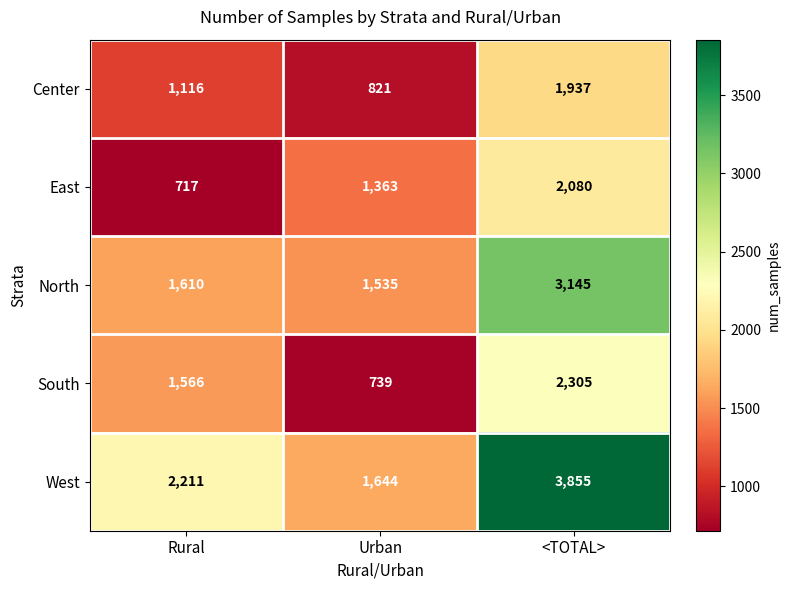

Count the West values in the range 1644 to 3855.

3